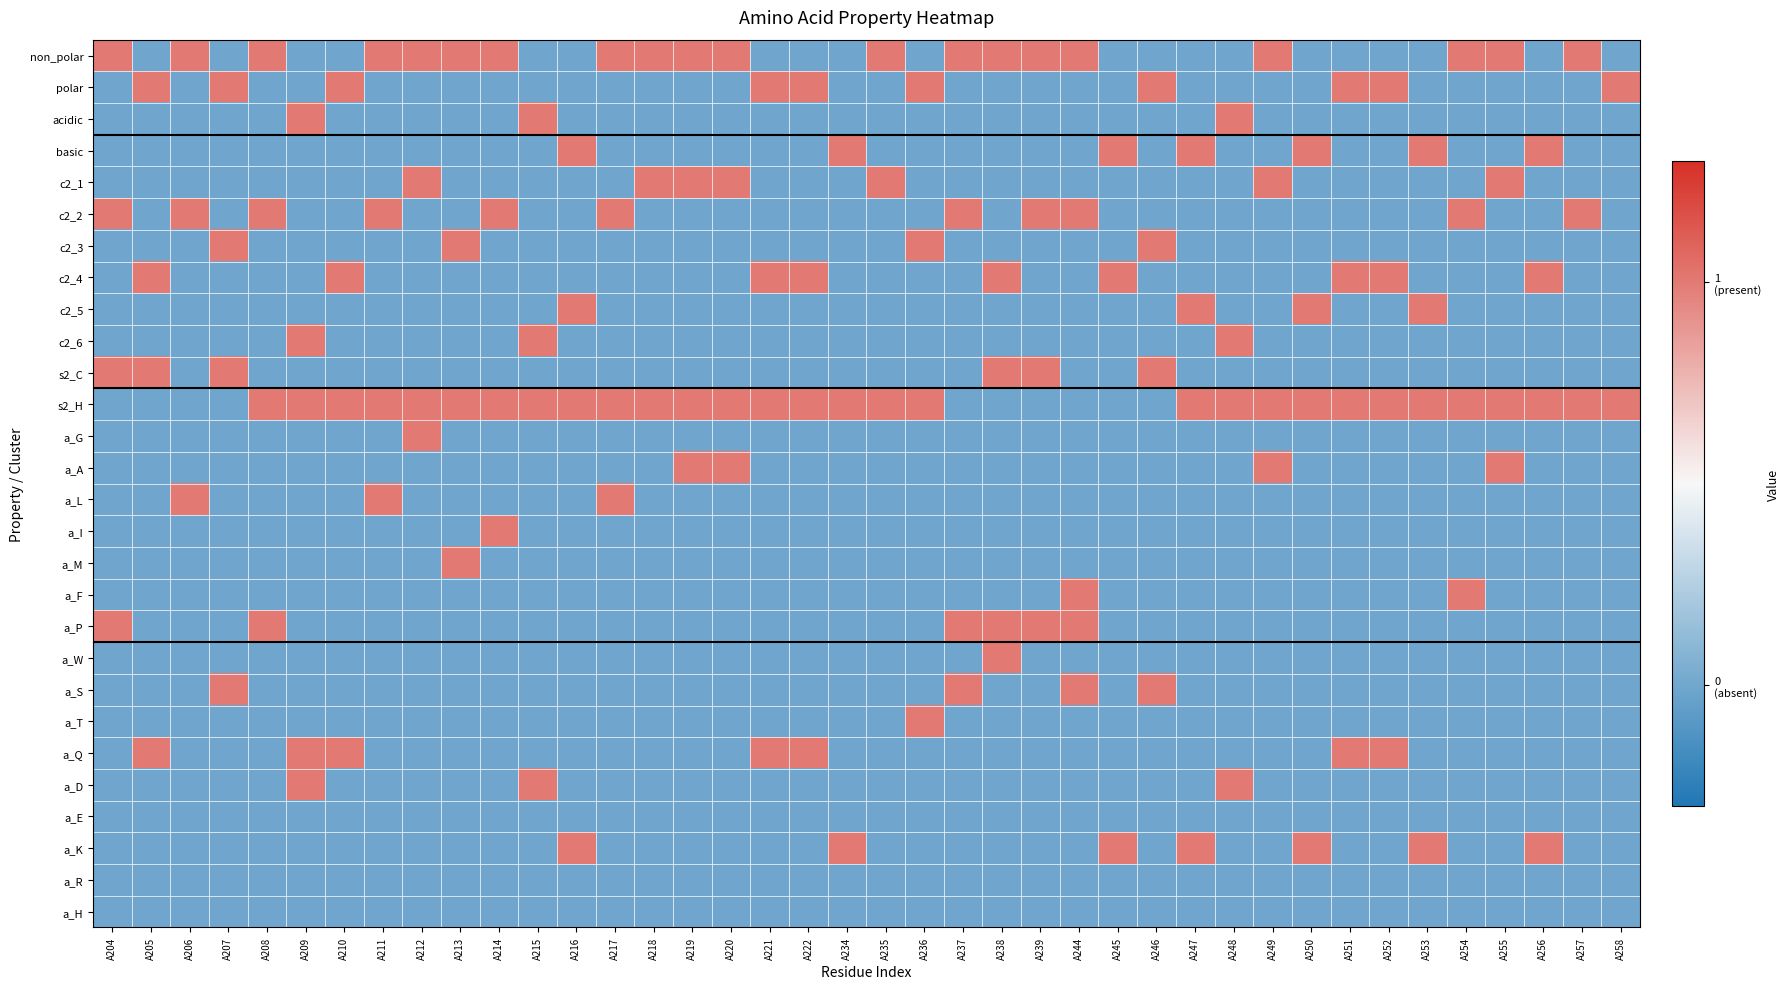

How many series are shown in this chart?

28